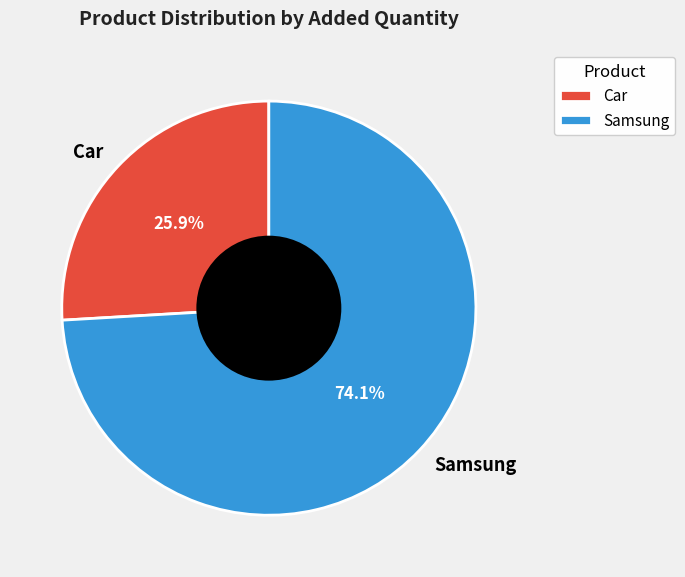

What percentage is NOT represented by Samsung?

25.9%